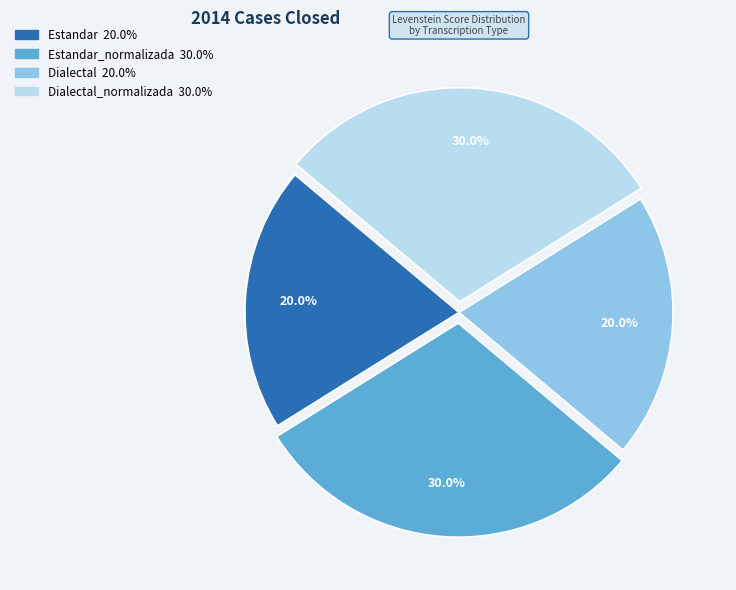

Is there a majority slice in this chart?

No